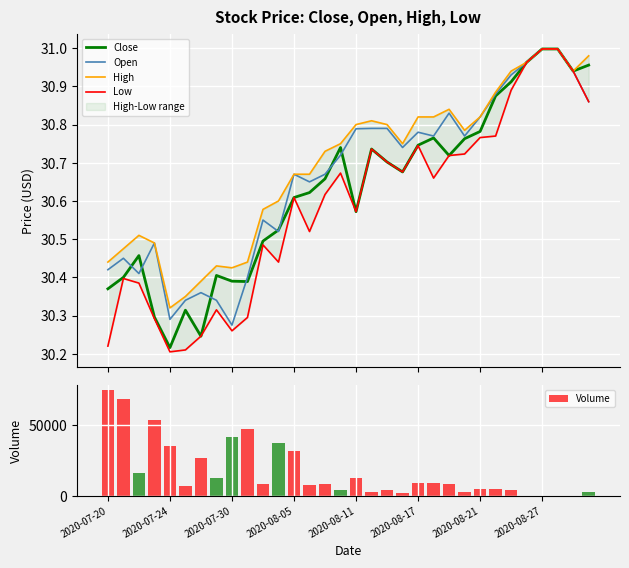

What is the highest value of the Volume series?

74400